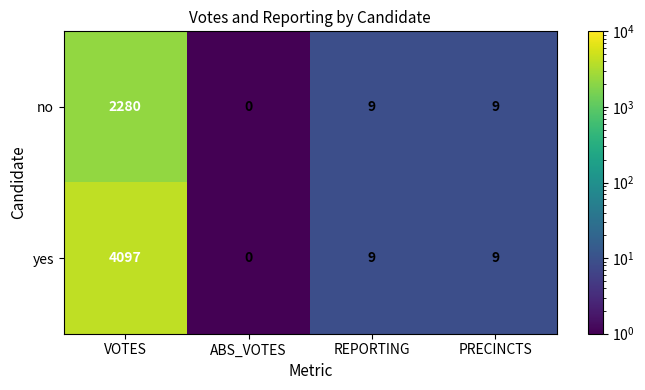

Reading left to right, what are all the values shown in this chart?

no: 2280	0	9	9
yes: 4097	0	9	9